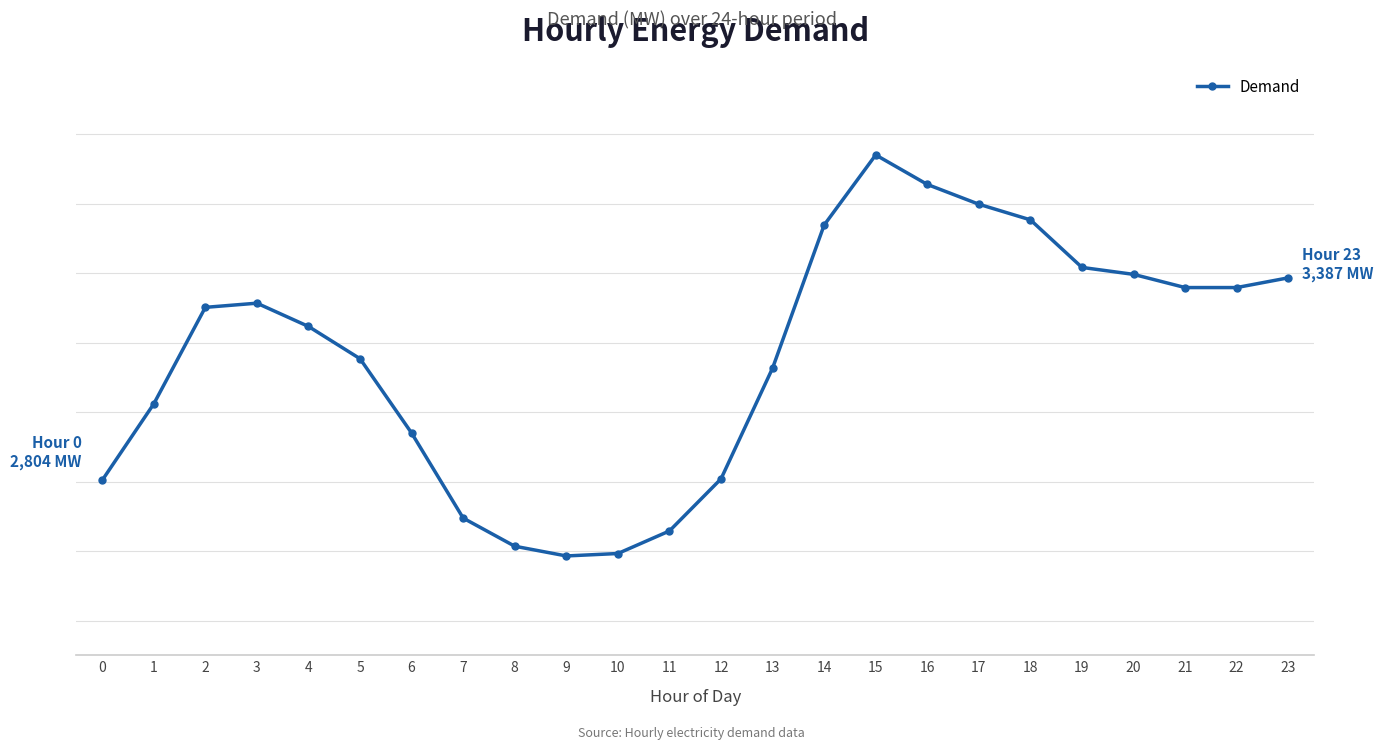

What is the value of the 3rd point from the left?

3302